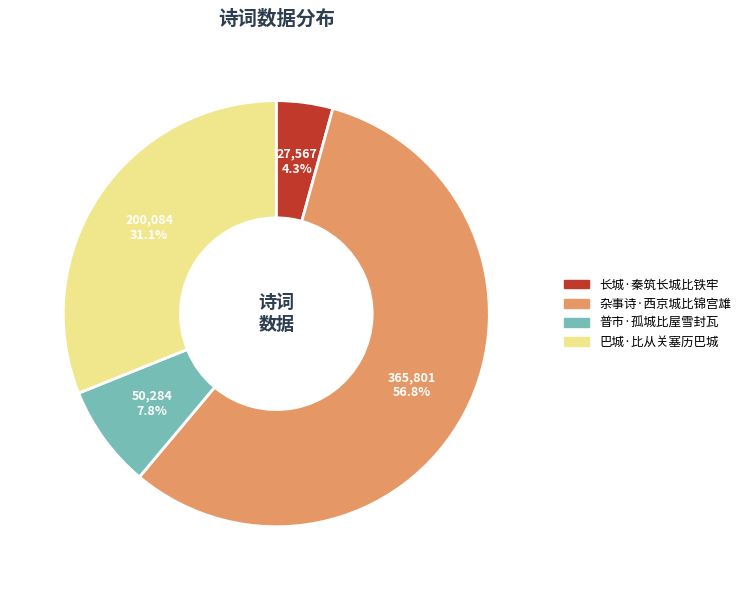

To the nearest percent, what is the average slice percentage?

25%